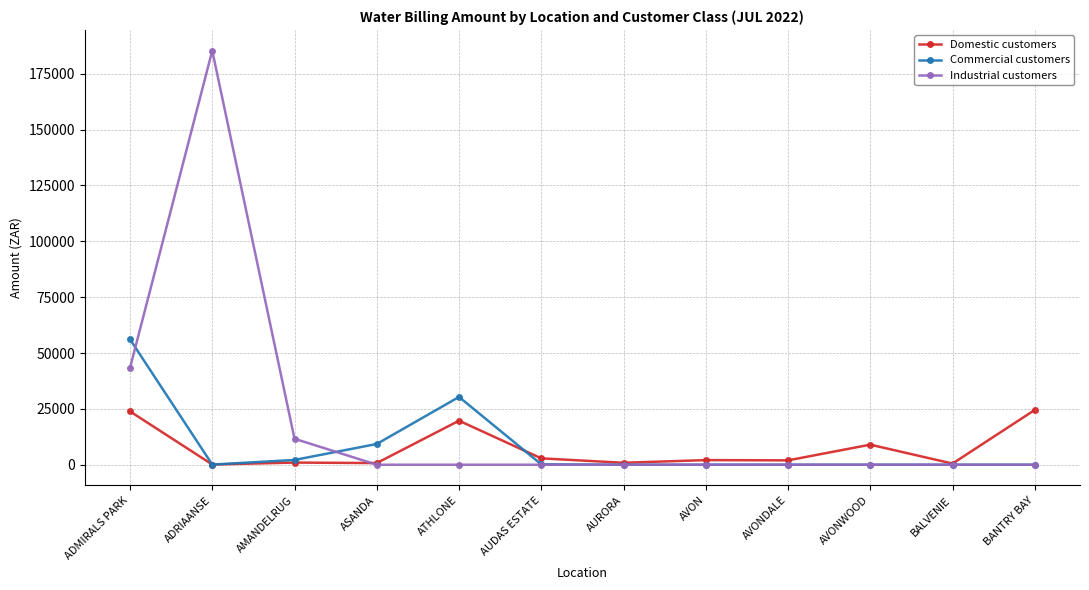

True or false: Commercial customers and Industrial customers intersect in this chart.

True